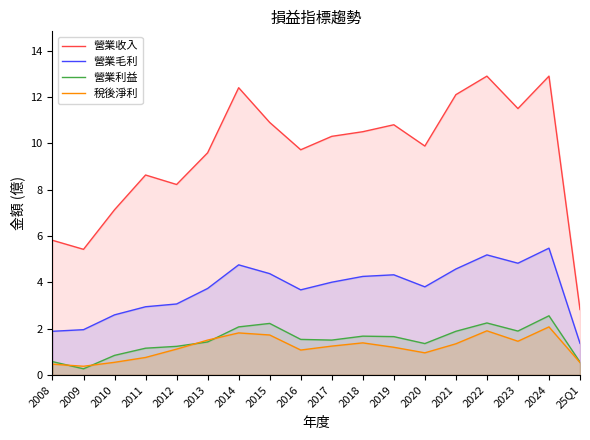

Does the chart have visible grid lines?

No